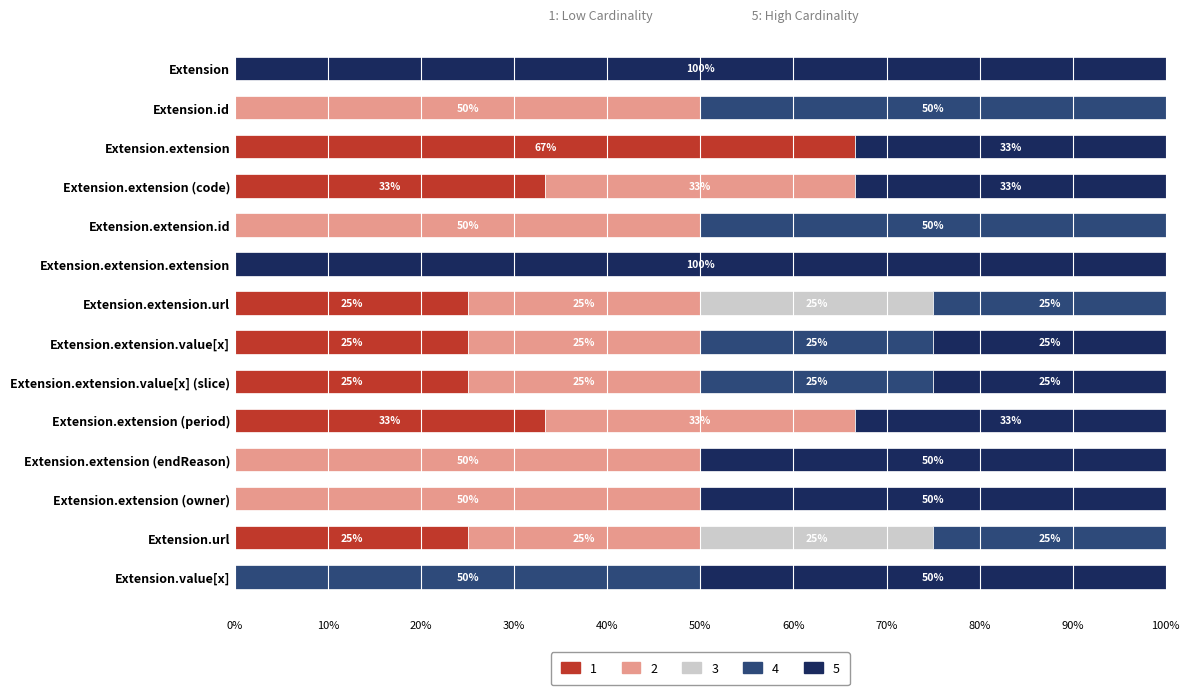

The 5 (Condition) series shows 160.8 at Extension. True or false?

False